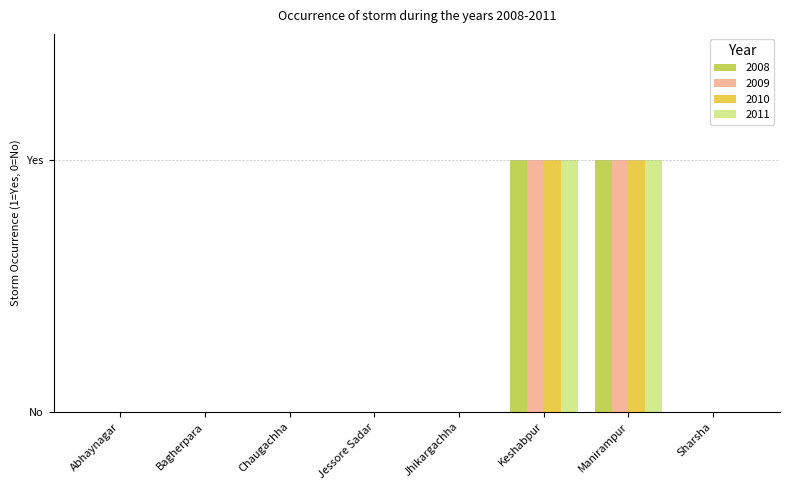

Is it true that 2010 equals -1 at Abhaynagar?

False